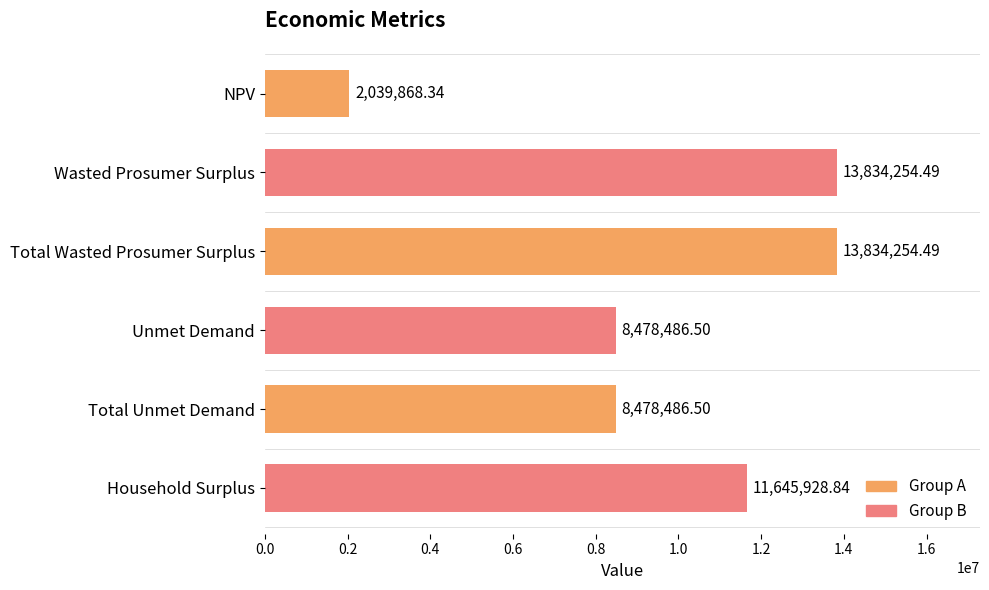

What is the sum of the values at Household Surplus and Unmet Demand?

20124415.3